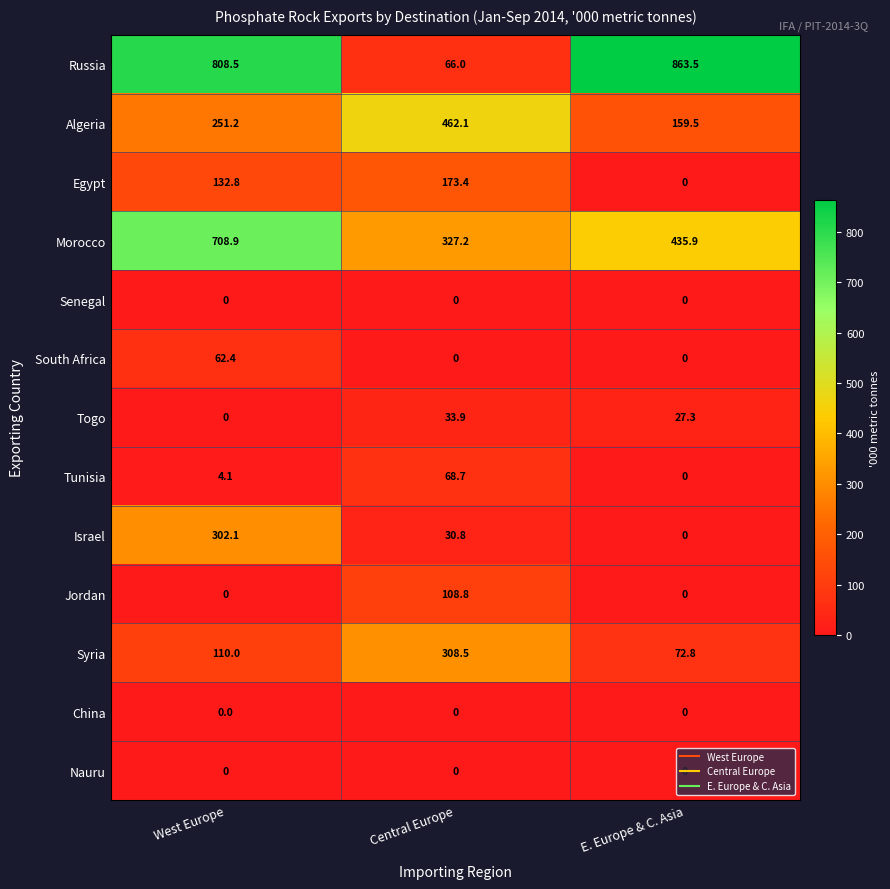

Which series has the largest total across all categories?

Russia